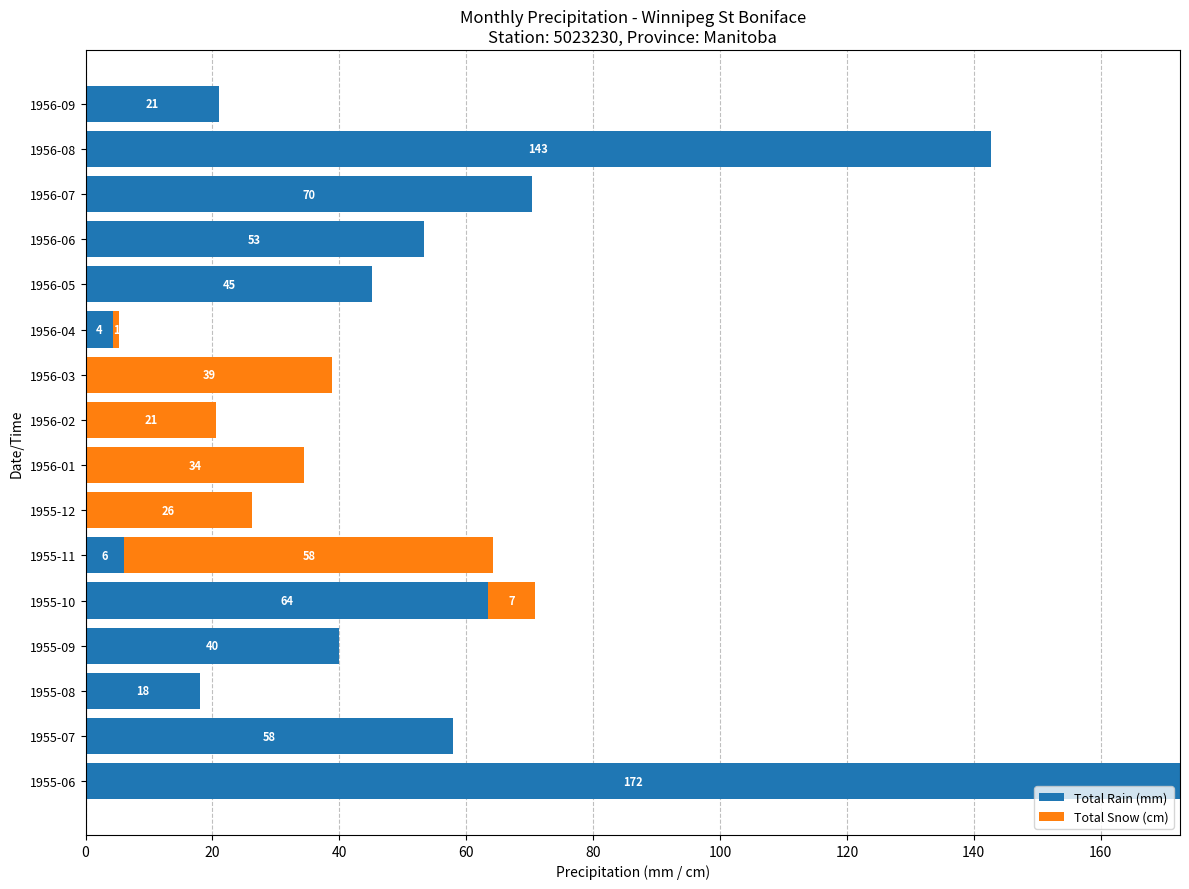

The Total Rain (mm) series shows 4.3 at 1956-04. True or false?

True